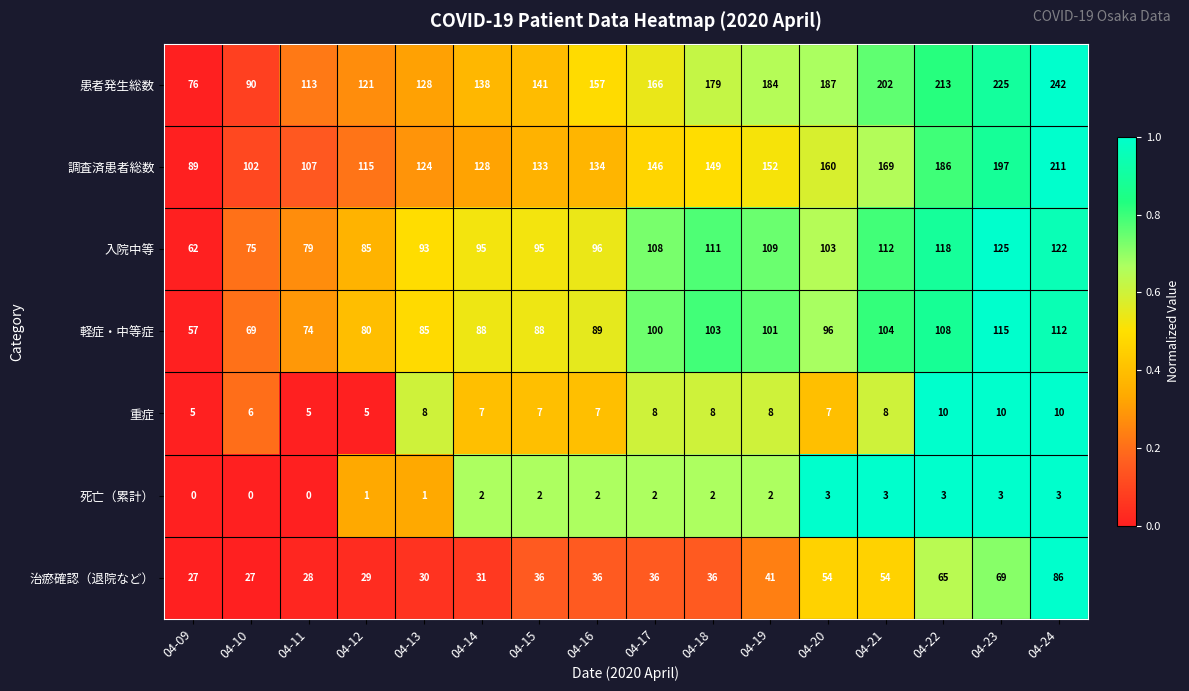

What is the average value of the 軽症・中等症 series?

92